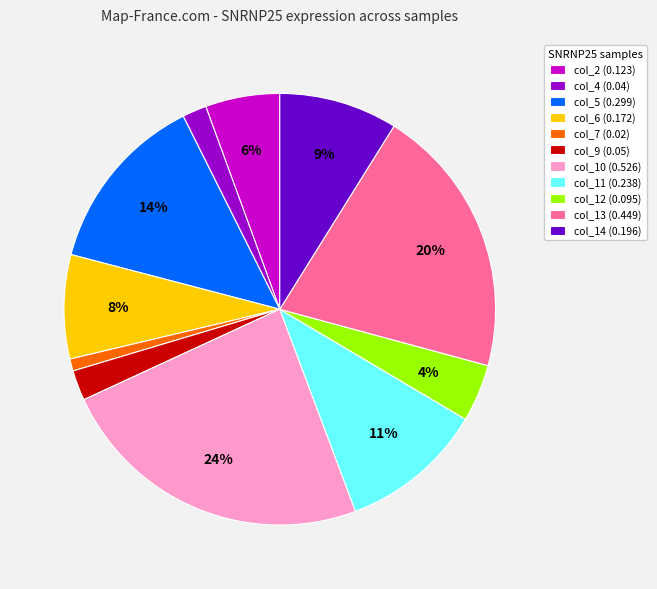

Is there a majority slice in this chart?

No